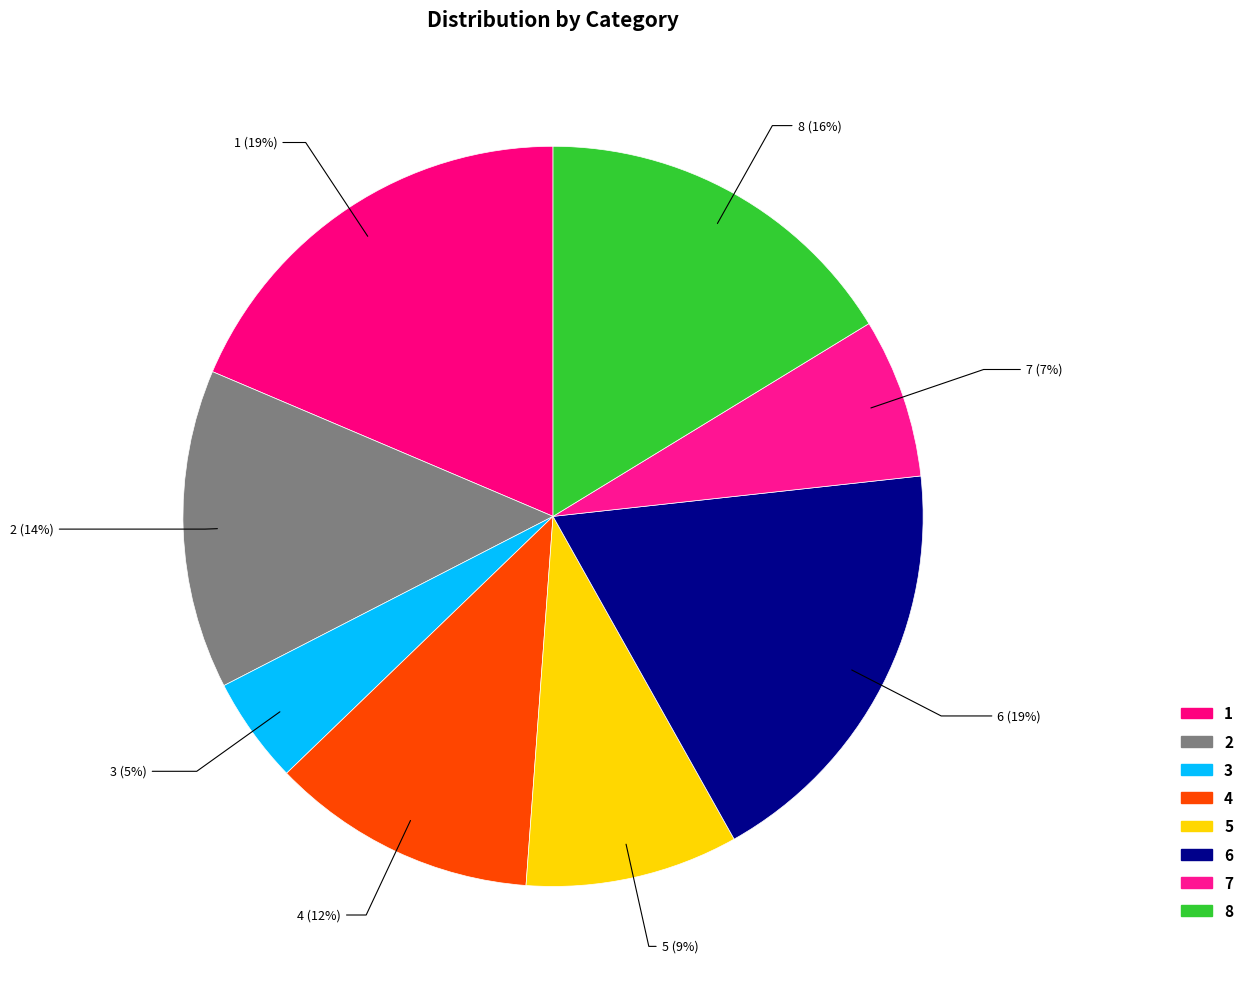

The 6 slice represents 12% of the pie. True or false?

False